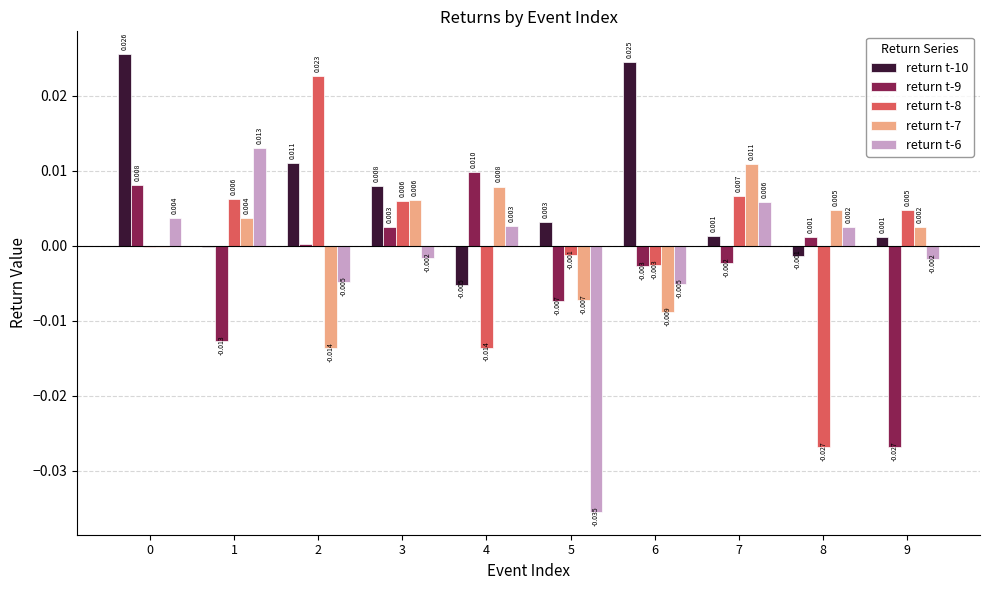

Is the value of return t-8 at 5 greater than the value of return t-6 at 4?

No